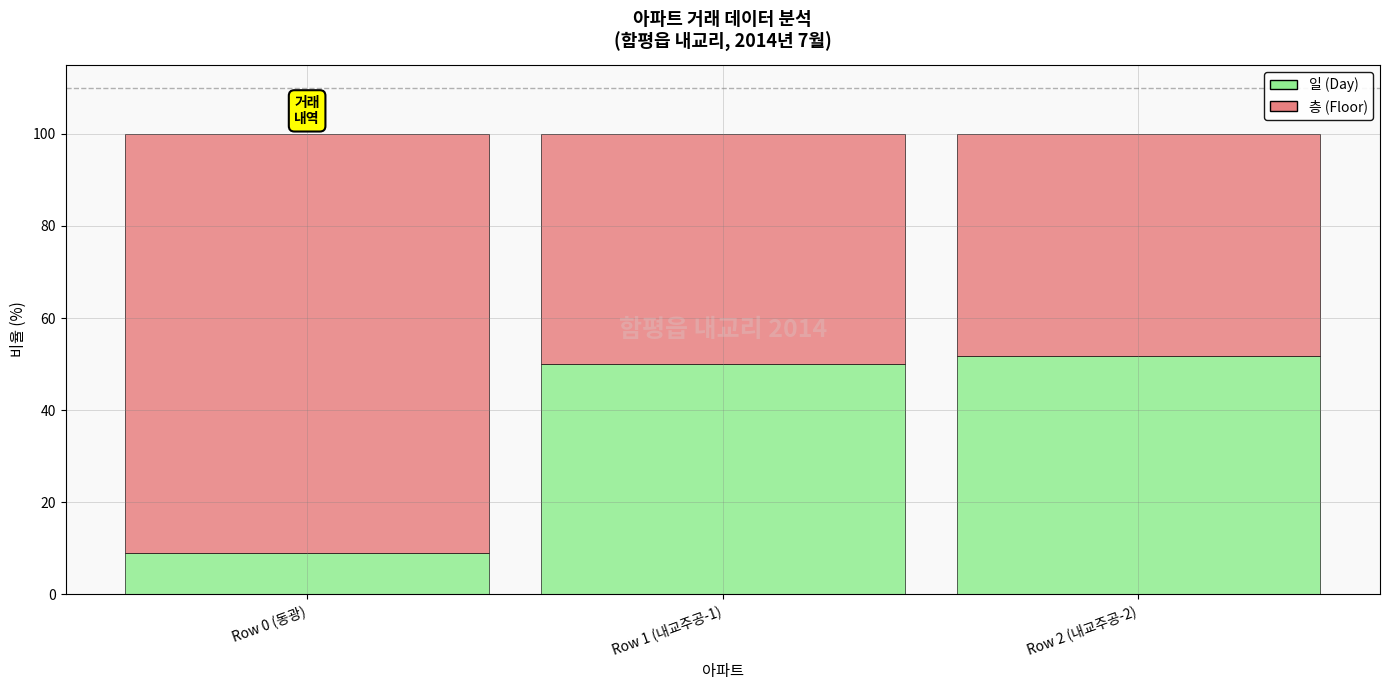

What is the total value across all series at Row 2 (내교주공-2)?

100.0